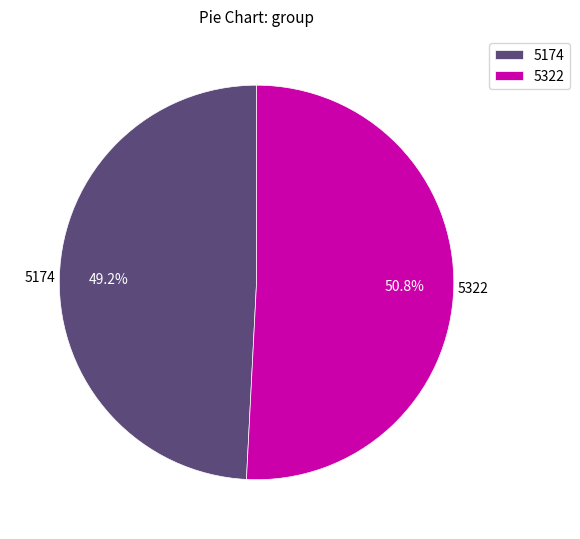

To the nearest percent, what percentage of the pie is 5322?

51%